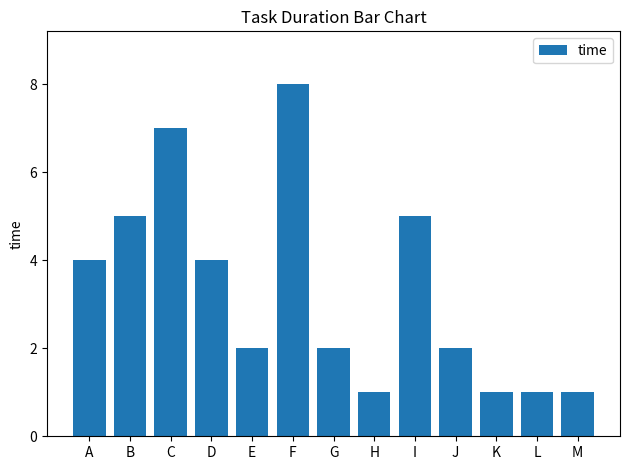

Reading left to right, what are all the values shown in this chart?

4	5	7	4	2	8	2	1	5	2	1	1	1